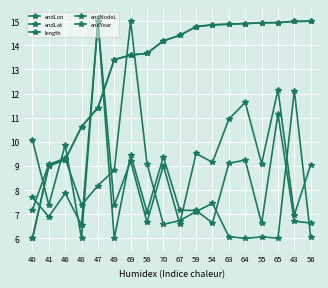

Where is endLat nearest to the value 10?

40